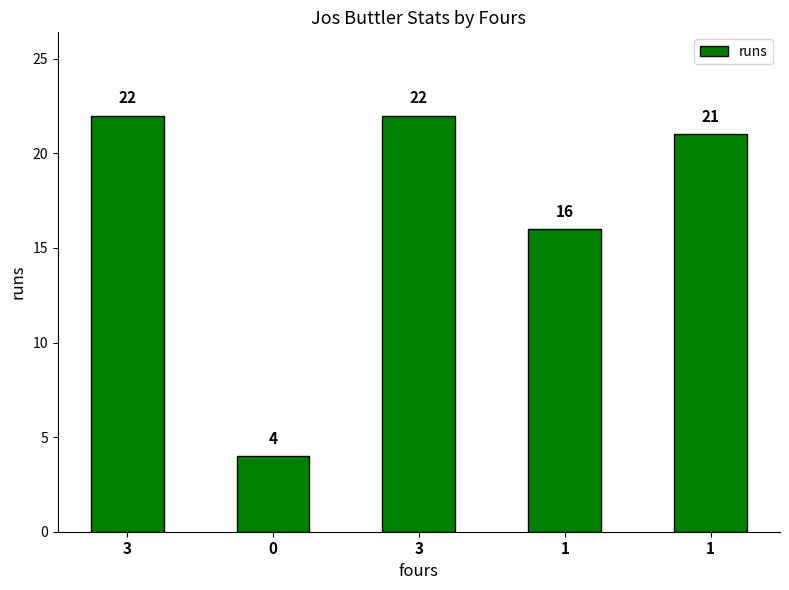

The chart shows a value of 14 at 3. True or false?

False